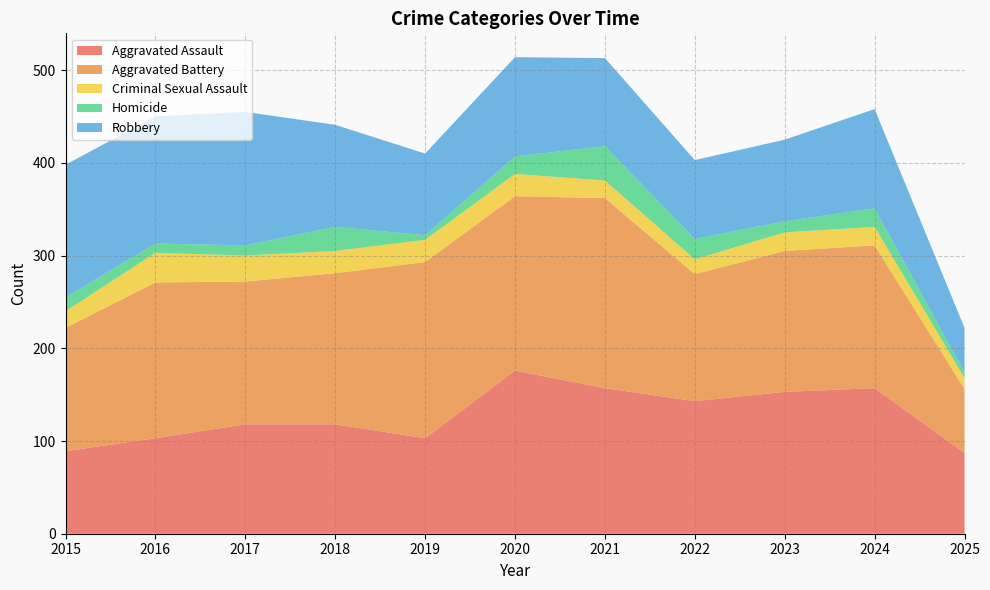

Reading right to left, transcribe all the data shown in this chart.

Aggravated Assault: 87	157	153	143	157	176	103	118	118	103	89
Aggravated Battery: 69	154	152	137	205	188	190	163	154	168	133
Criminal Sexual Assault: 12	20	20	16	19	24	24	24	28	32	18
Homicide: 6	20	12	22	37	19	5	26	11	10	15
Robbery: 48	107	88	85	95	107	88	110	144	137	143